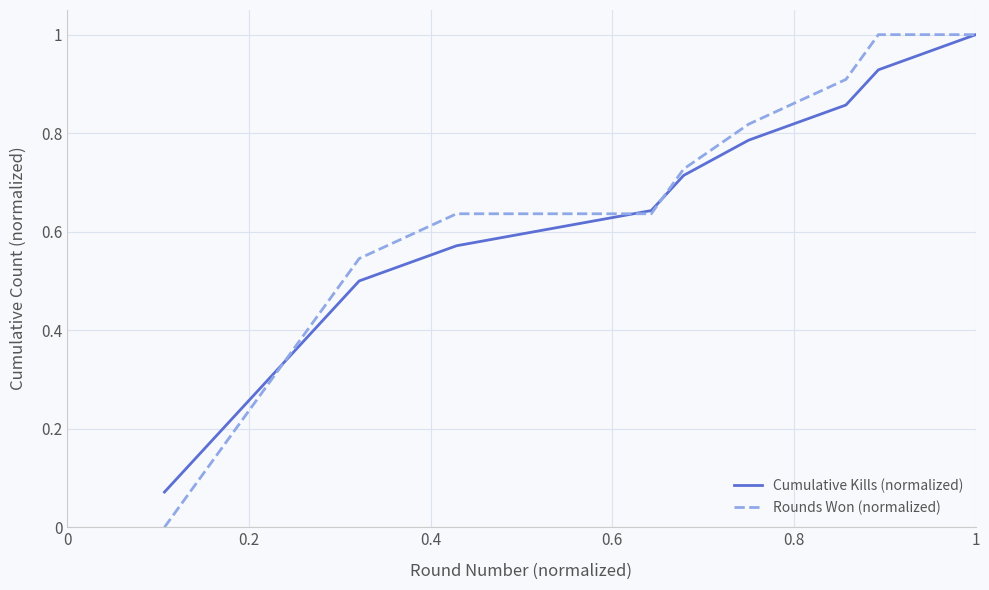

Which series has the widest spread of values?

Rounds Won (normalized)